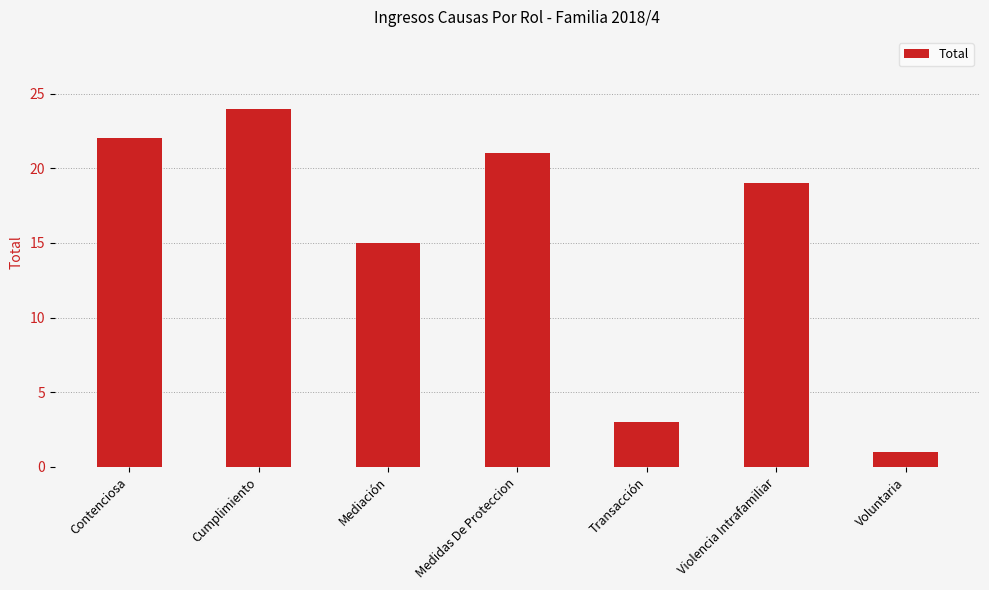

Between Violencia Intrafamiliar and Medidas De Proteccion, which is larger?

Medidas De Proteccion